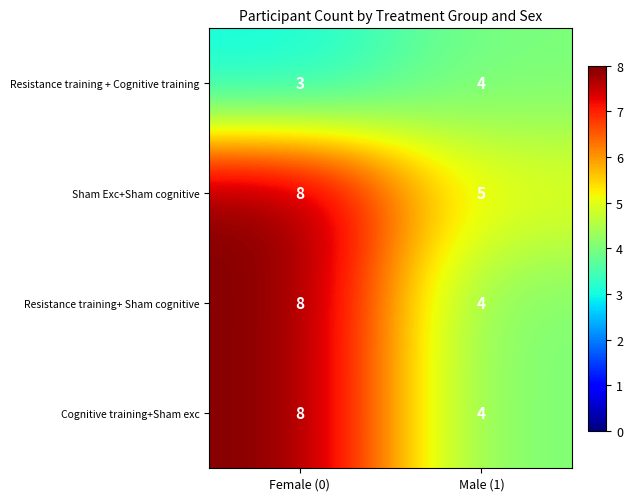

What is the total value across all series at Female (0)?

27